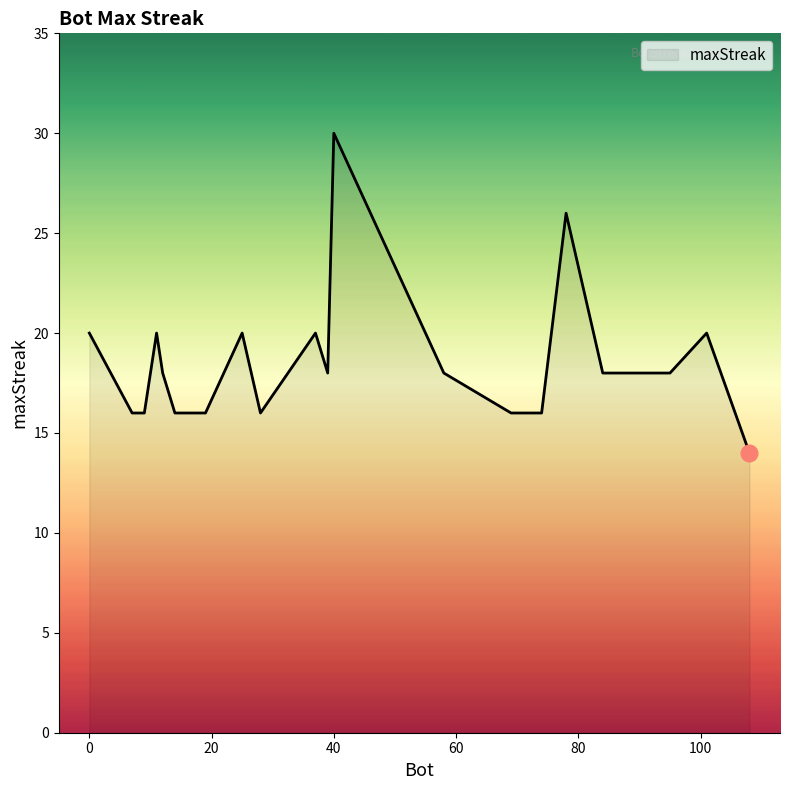

What is the smallest value displayed?

14